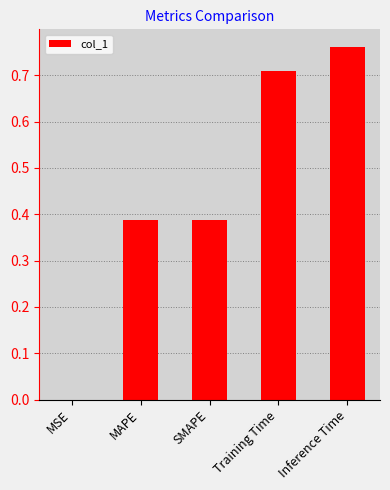

Is it true that the value at MAPE is 0.2?

False